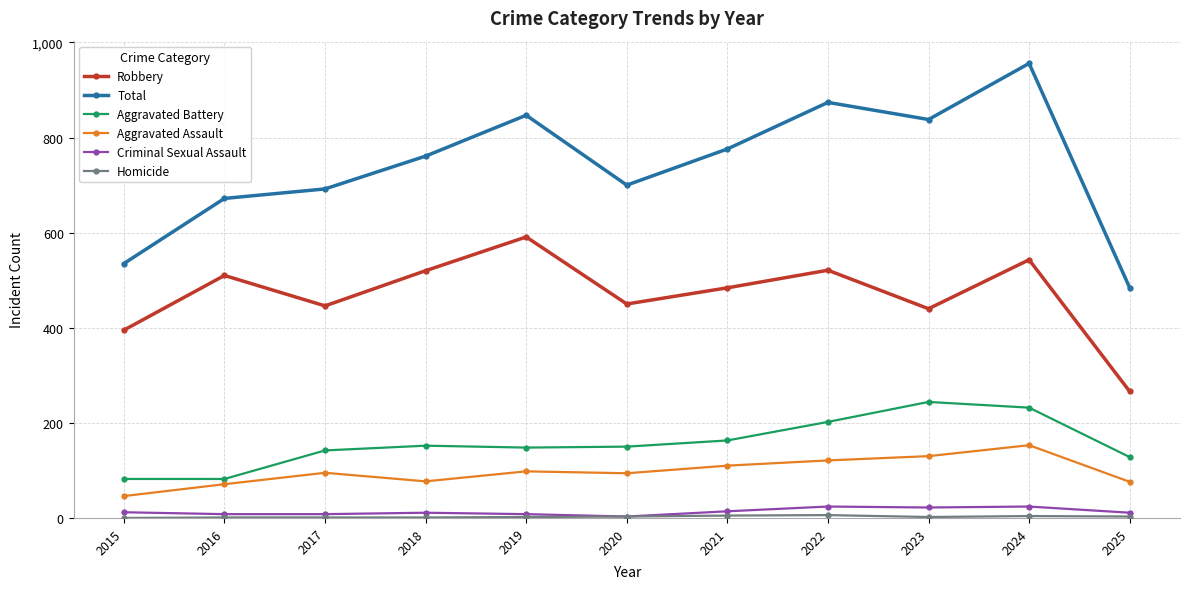

Which series has the largest total across all categories?

Total